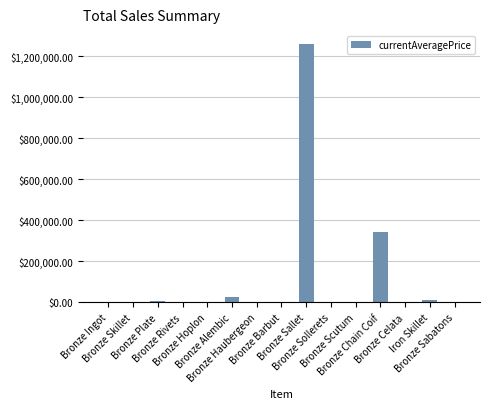

What is the maximum value shown in the chart?

1260002.0